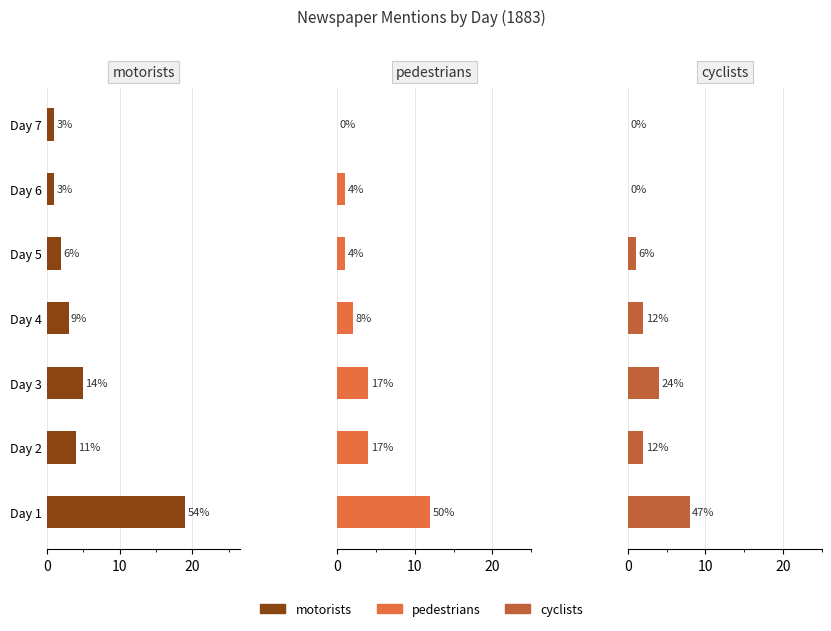

What is the greatest value displayed?

19